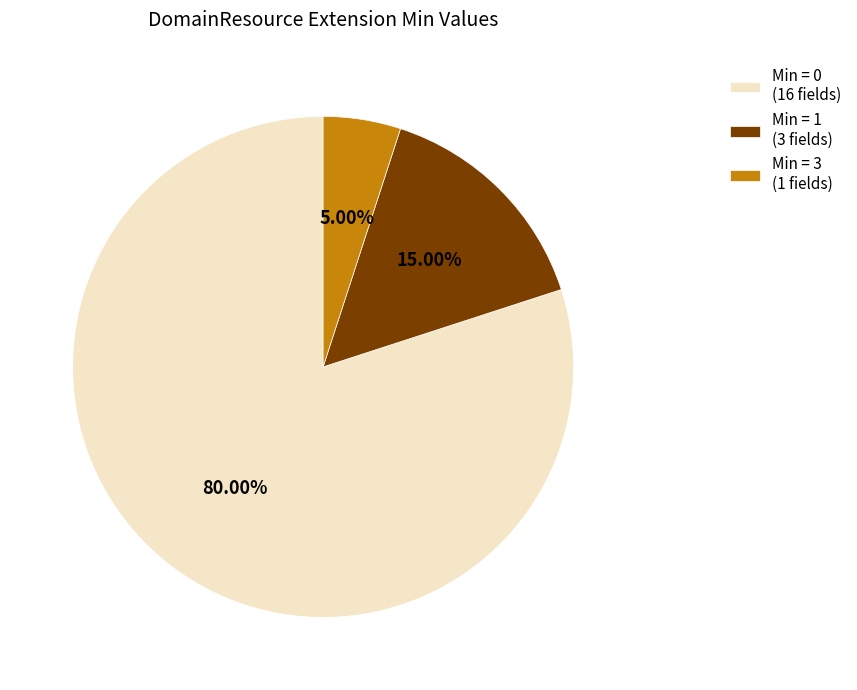

Rank the categories by value from highest to lowest.

Min = 0 (16 fields), Min = 1 (3 fields), Min = 3 (1 fields)